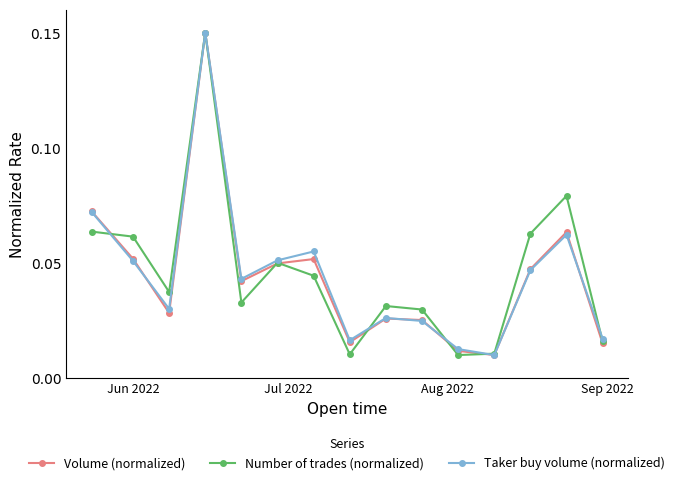

How many interior local valleys does the Number of trades (normalized) series have?

4